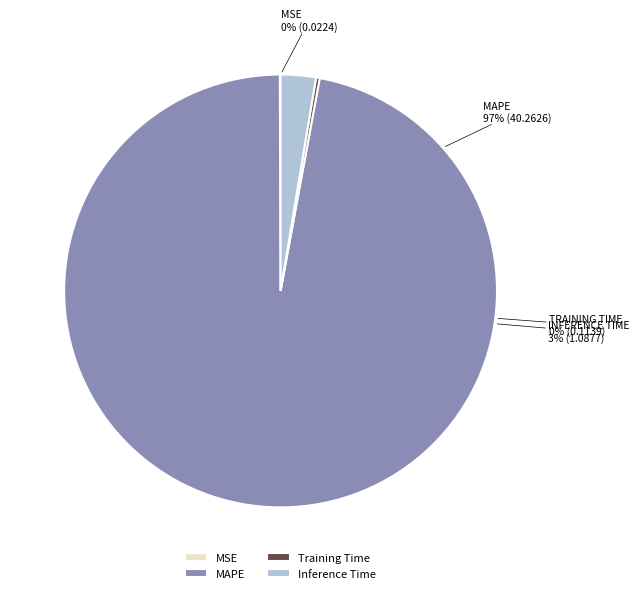

Is there a majority slice in this chart?

Yes